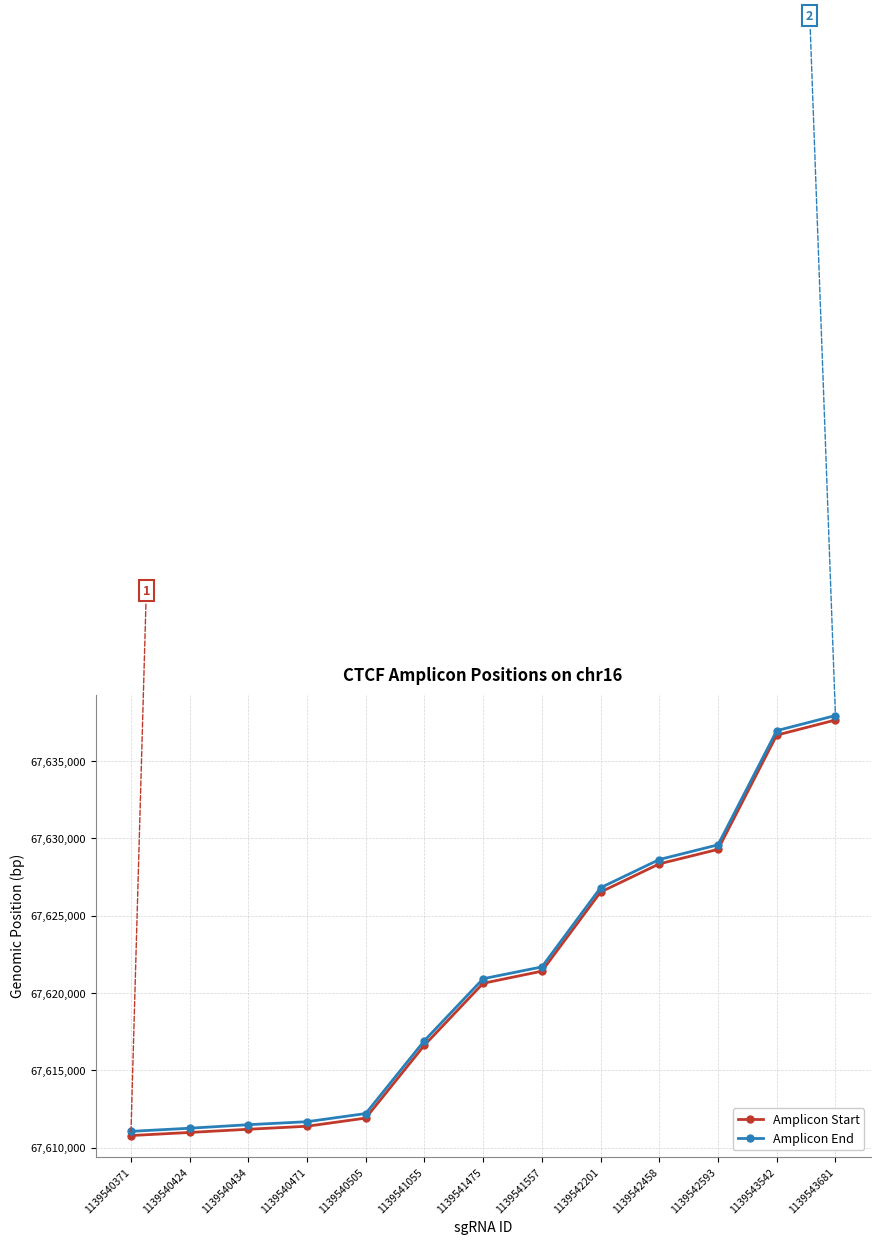

Which series has the largest total across all categories?

Amplicon End